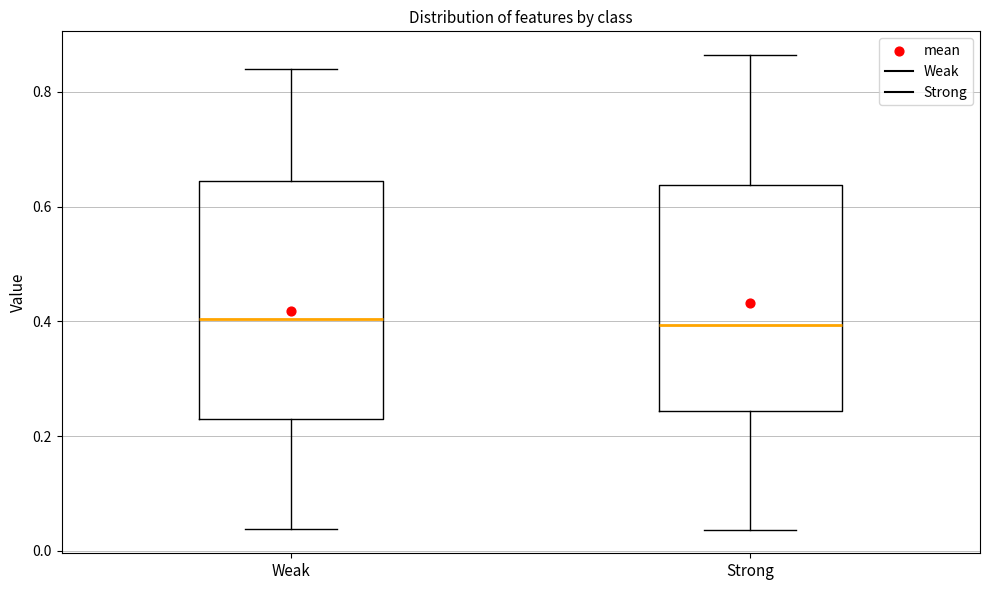

Where is the lower edge of the box for Weak on the y-axis? The values are not printed on the chart, so give them approximately, as read against the axis.

0.24